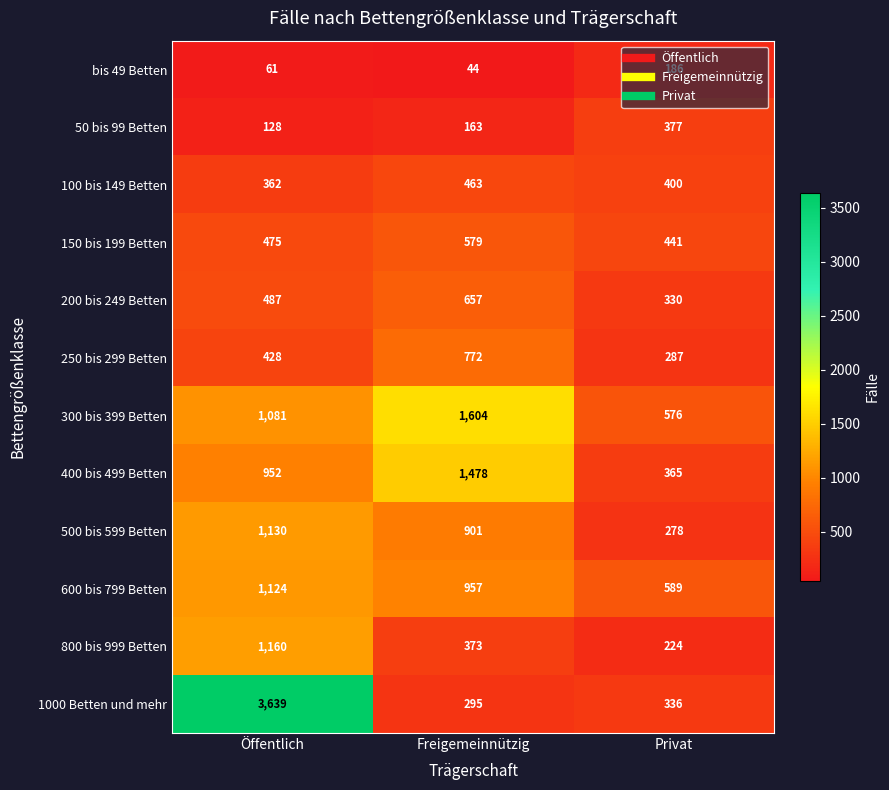

How many 100 bis 149 Betten values are between 362 and 463?

3